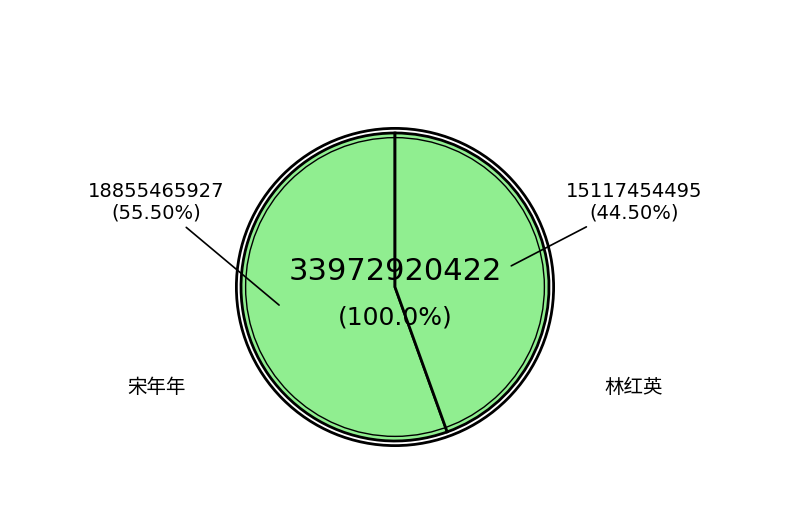

Between 宋年年 and 林红英, which is larger?

宋年年